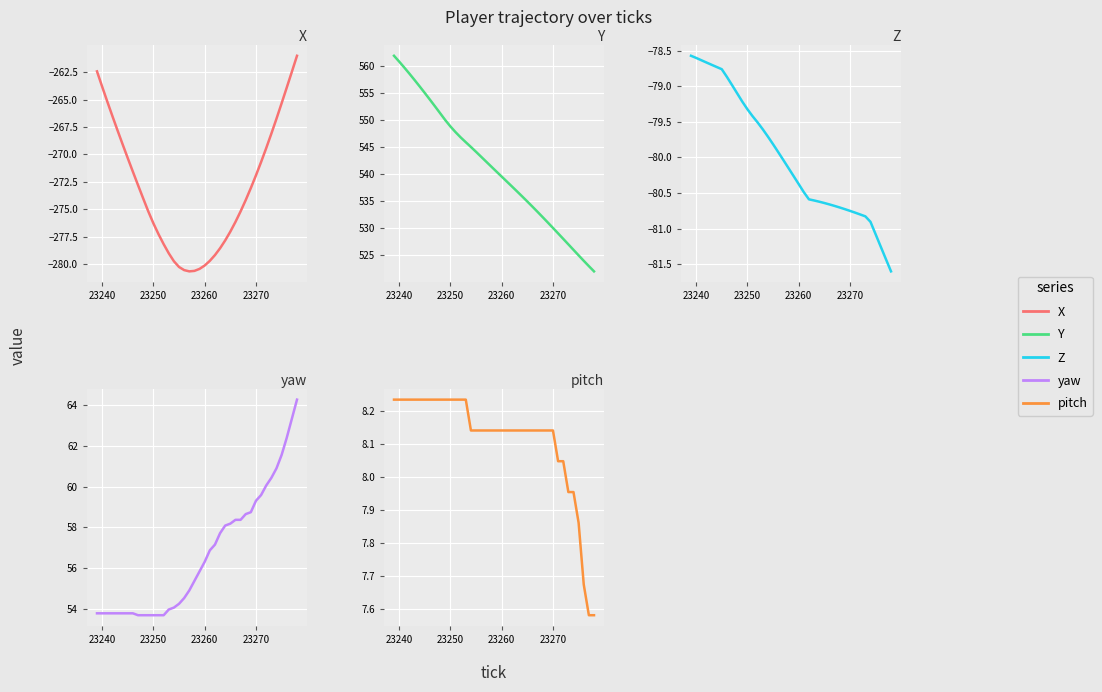

Which series has the largest total across all categories?

Y